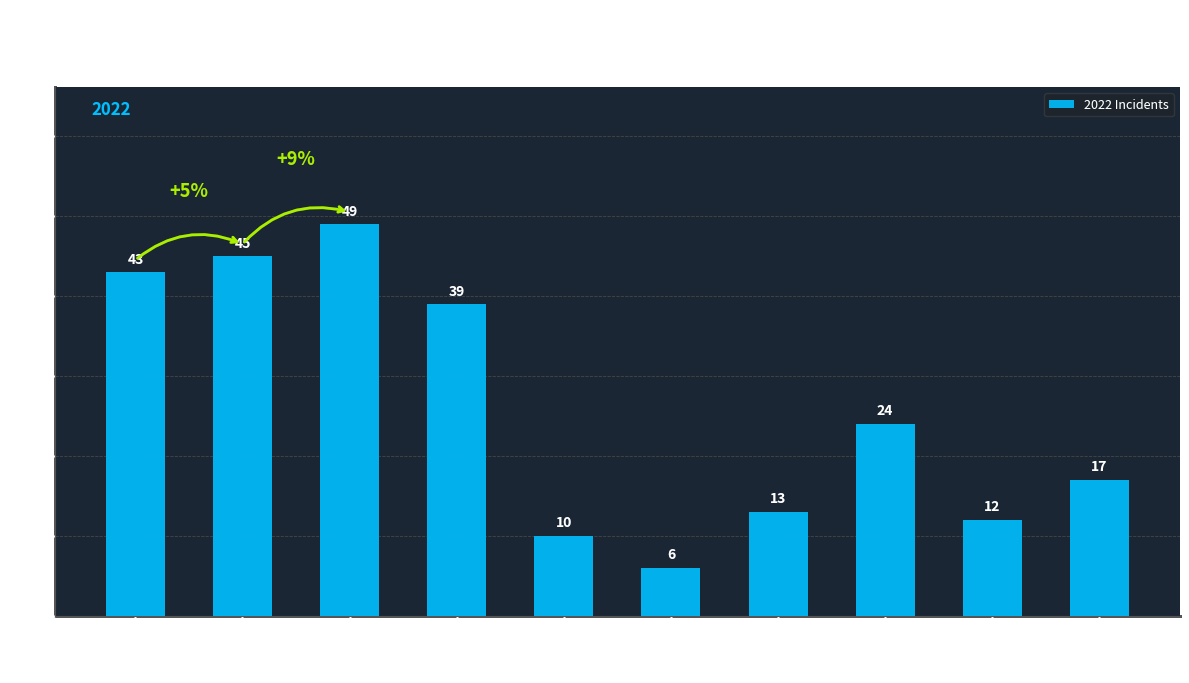

What position from the left is Englewood?

2